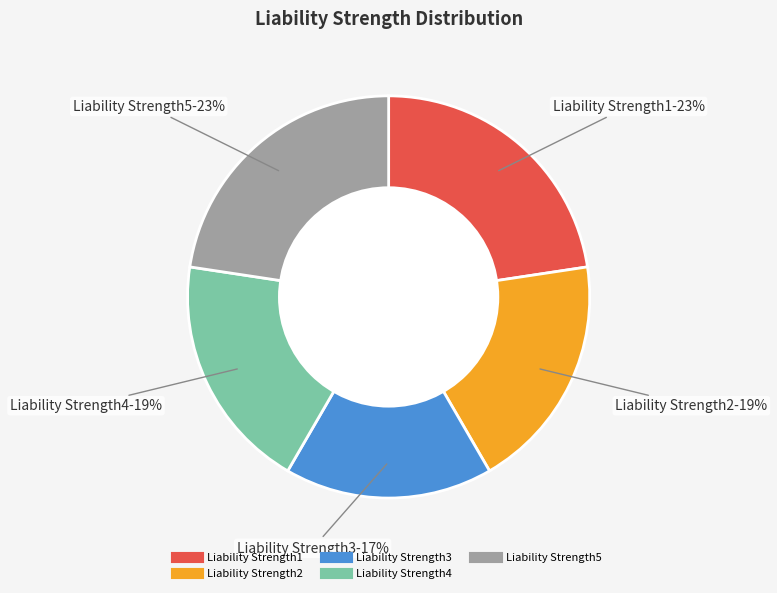

To the nearest percent, what is the difference between the largest and smallest slice percentages?

6%